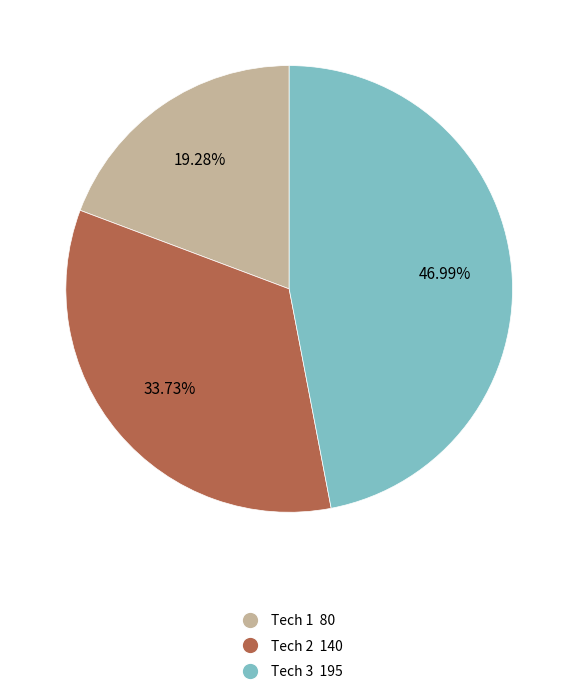

Rank the categories by value from highest to lowest.

Tech 3 195, Tech 2 140, Tech 1 80